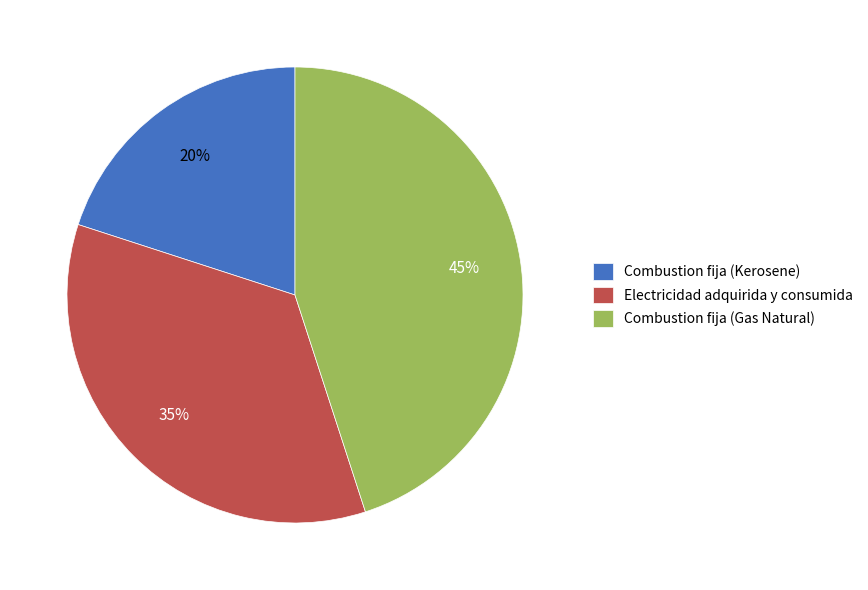

Does Electricidad adquirida y consumida represent more than half of the total?

No